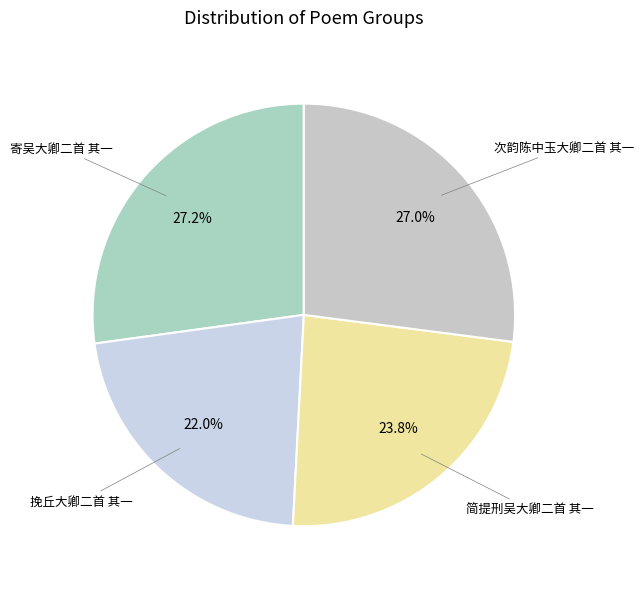

How many segments does this pie chart have?

4